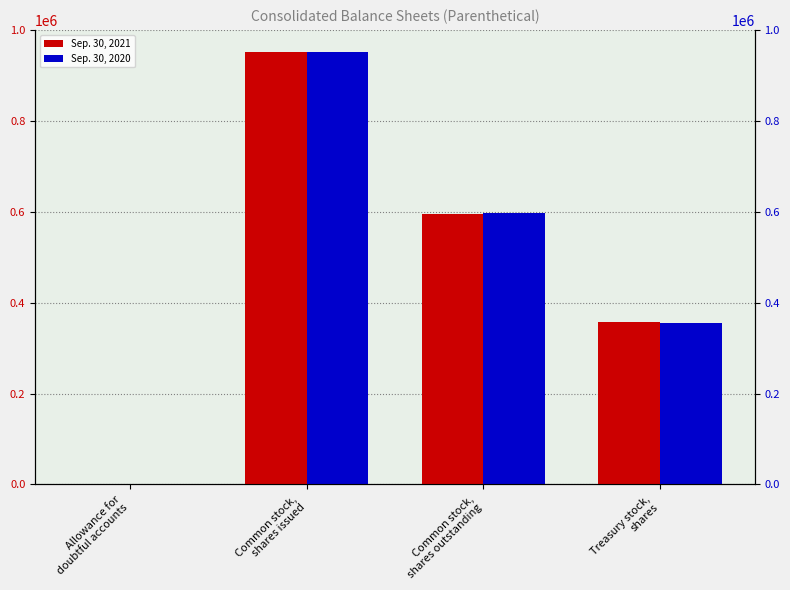

Read the Sep. 30, 2021 value at Common stock,
shares outstanding, to the nearest 100.

595800